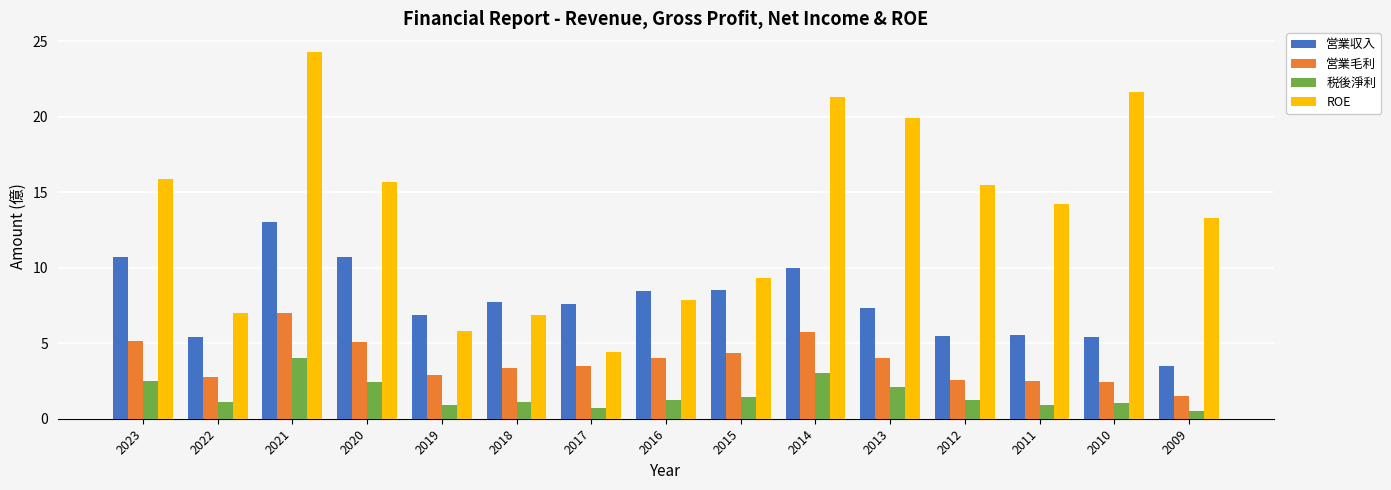

Rank the series by their maximum value, from highest to lowest.

ROE, 営業収入, 営業毛利, 税後淨利